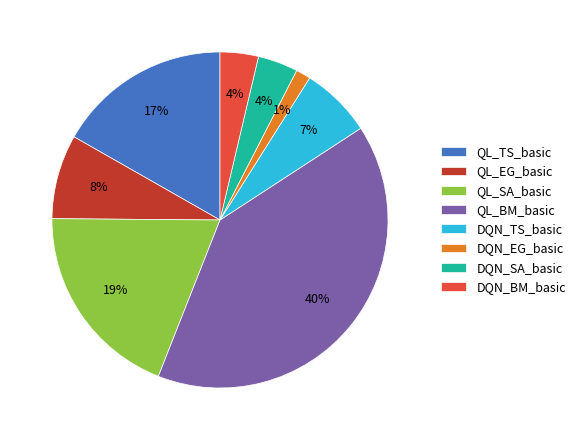

Is there a majority slice in this chart?

No